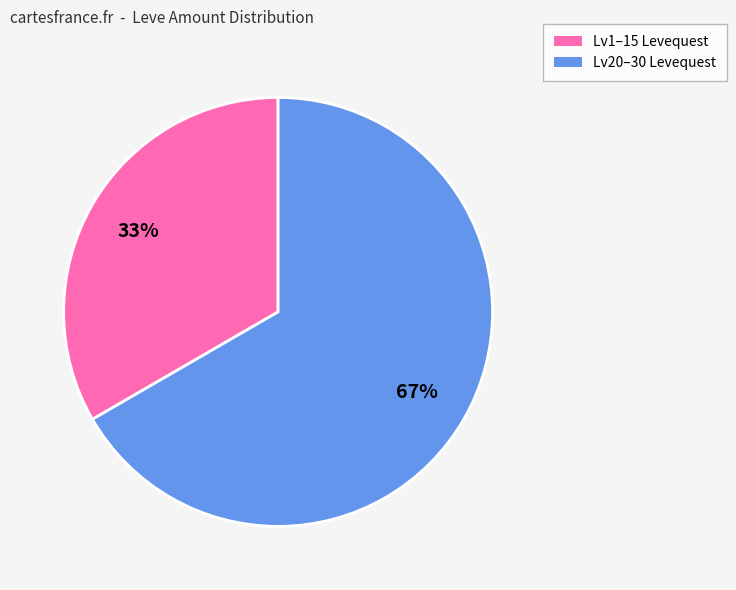

How many slices are in this pie chart?

2